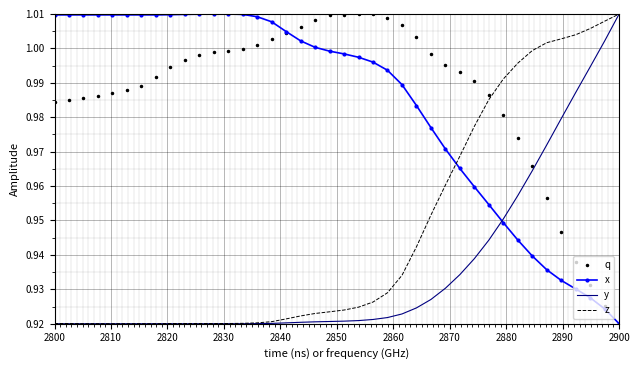

After their last crossing, which series has the higher values: q or z?

z